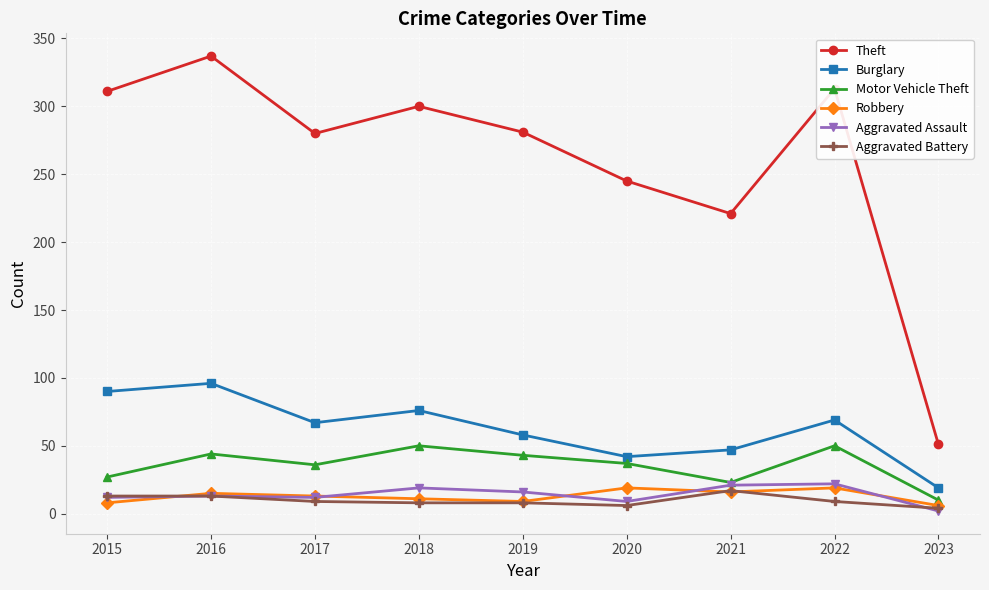

How many distinct data groups are displayed?

6